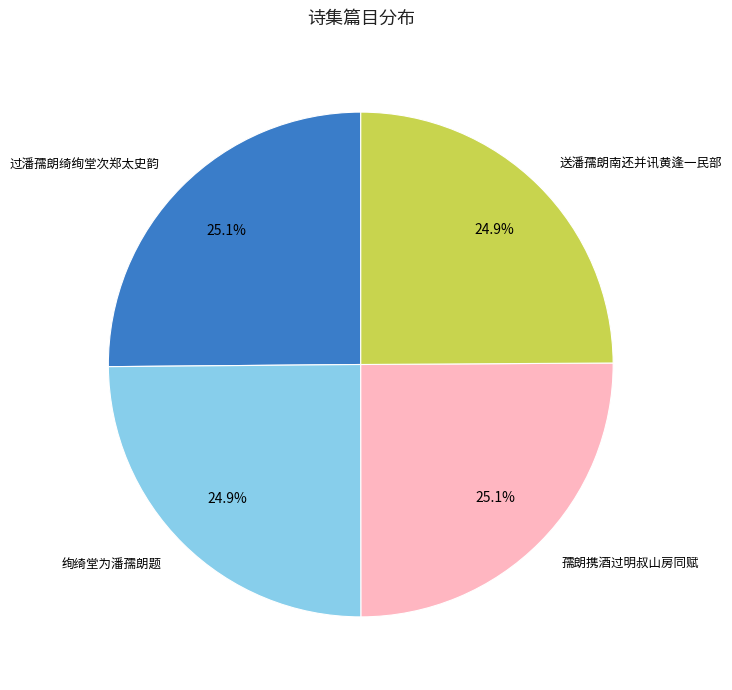

To the nearest percent, what percentage of the pie is 送潘孺朗南还并讯黄逢一民部?

25%